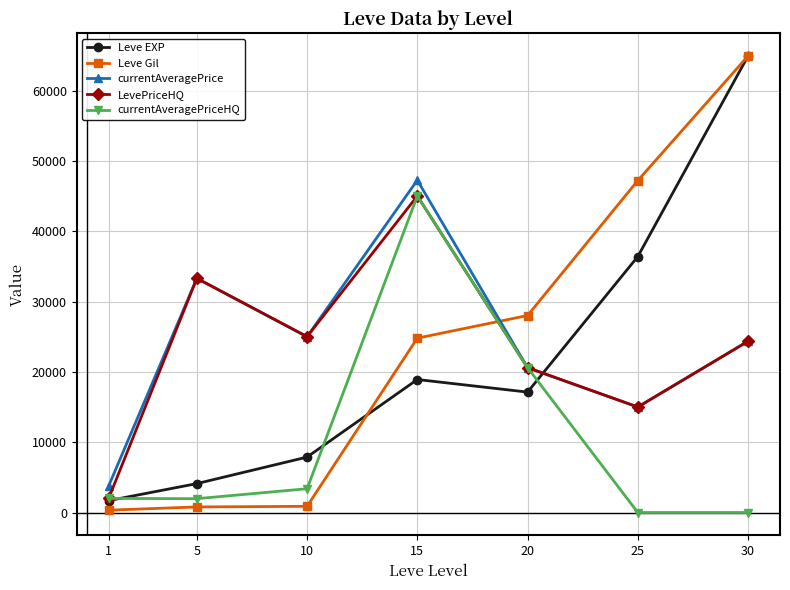

At how many categories does at least one series exceed 60299?

1